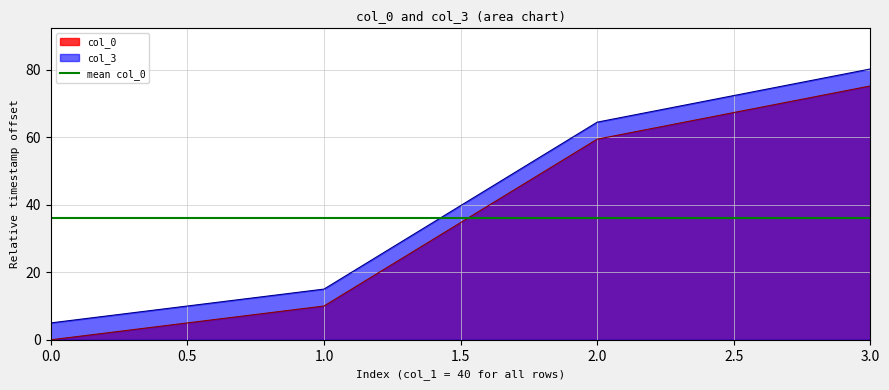

True or false: col_3 and col_0 cross at least once.

False